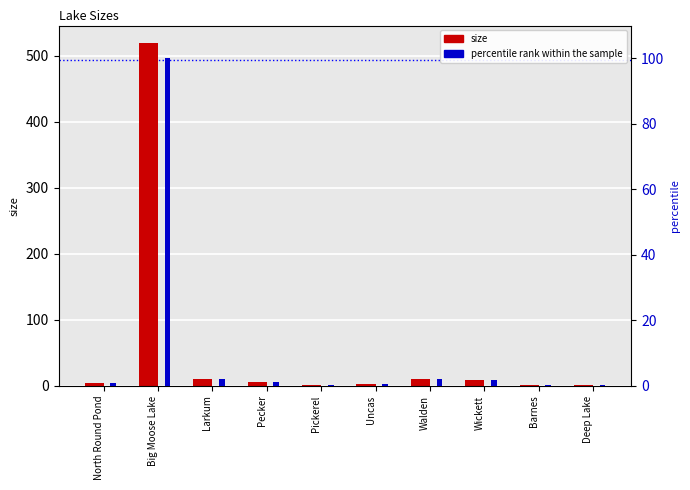

What is the total value across all series at Pecker?

7.2